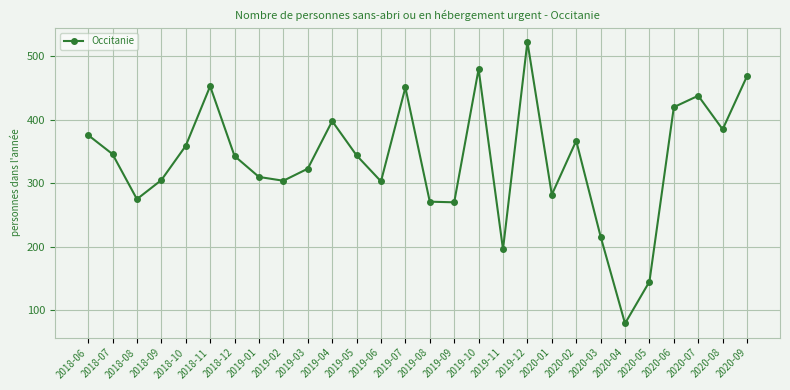

How many lines are shown in the chart?

1